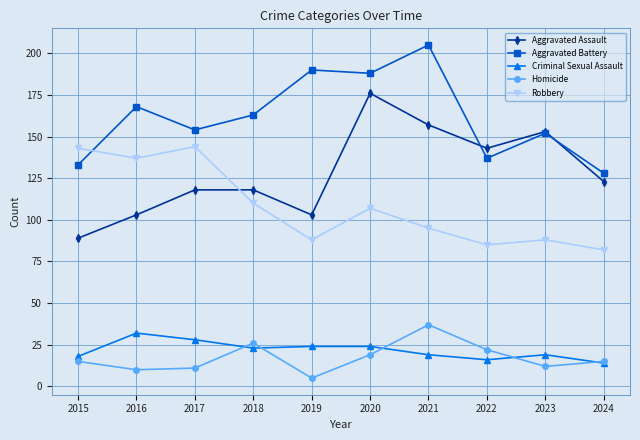

True or false: Homicide has a value of 23 at 2024.

False